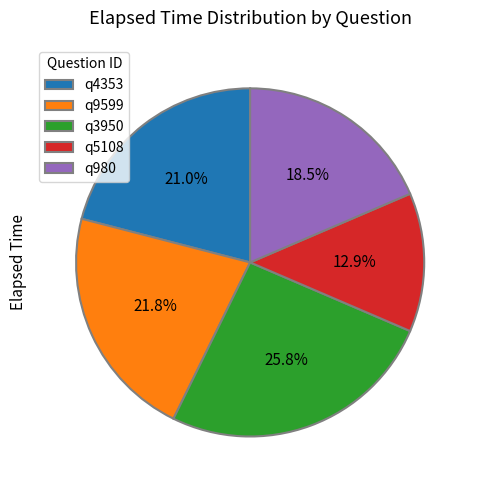

Count the number of slices in the pie.

5